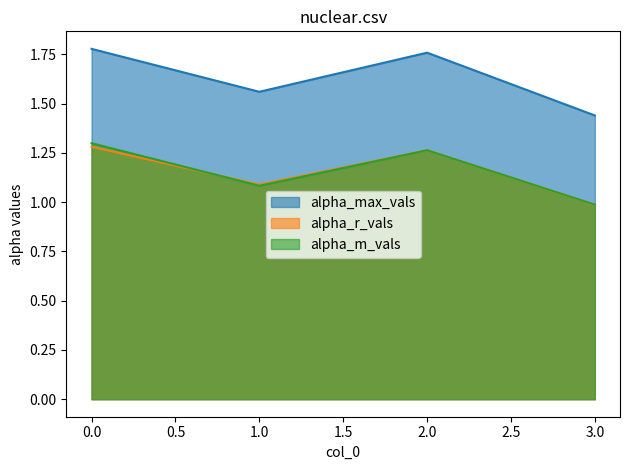

Which series has the widest spread of values?

alpha_max_vals